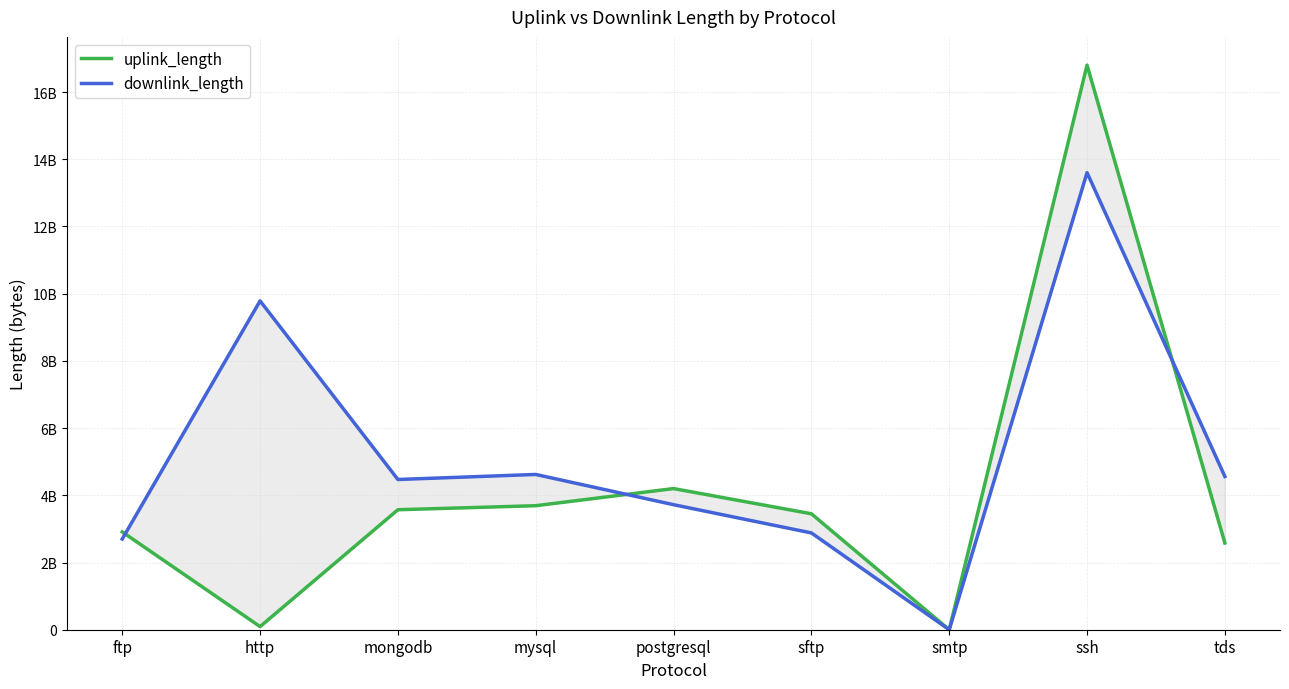

What is the difference between the maximum and minimum values in the uplink_length series?

16801558558